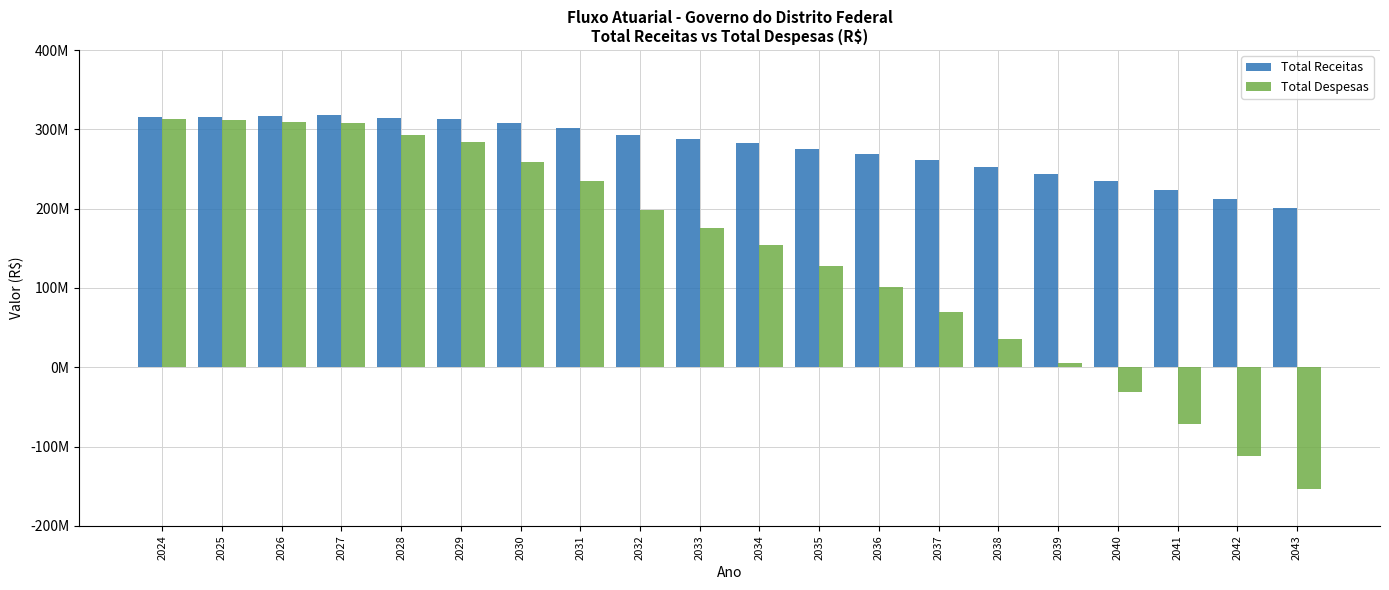

List the series in order of their peak value, lowest first.

Total Despesas, Total Receitas